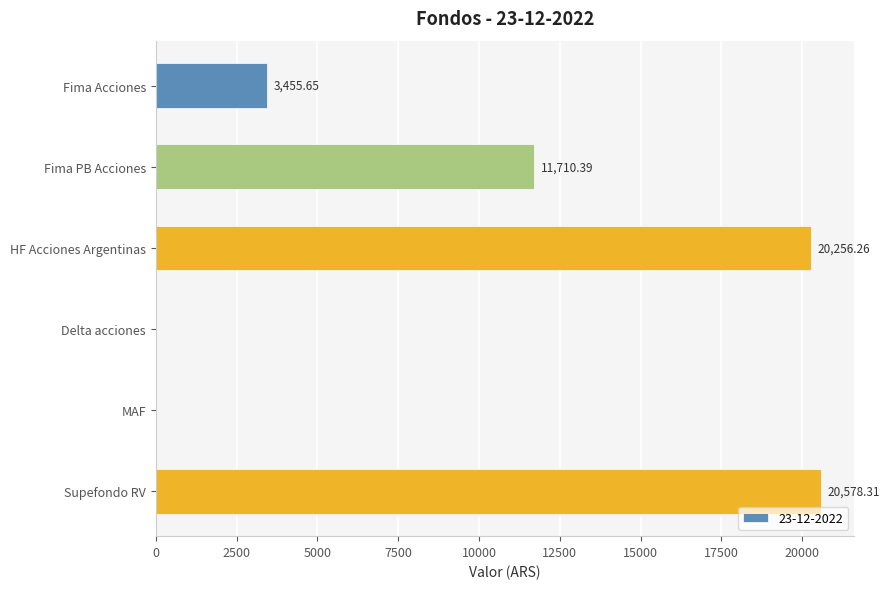

Between Fima Acciones and HF Acciones Argentinas, which is larger?

HF Acciones Argentinas